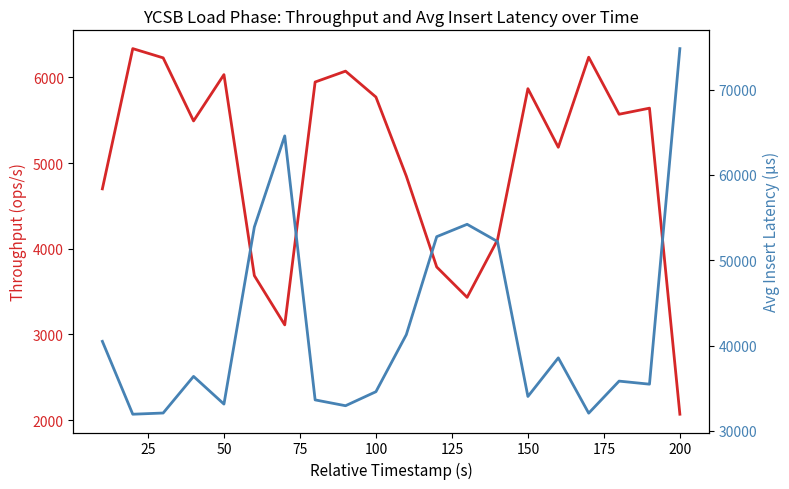

True or false: throughput and insert_avg_latency intersect in this chart.

False